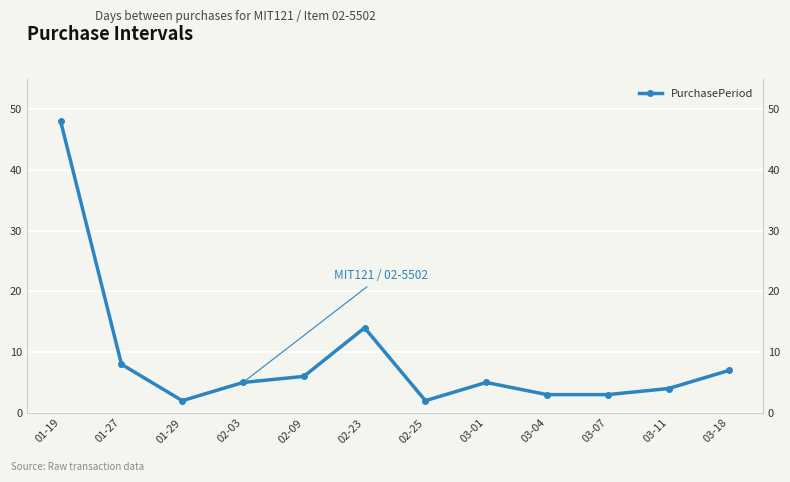

List the labels in order of value, smallest first.

01-29, 02-25, 03-04, 03-07, 03-11, 02-03, 03-01, 02-09, 03-18, 01-27, 02-23, 01-19